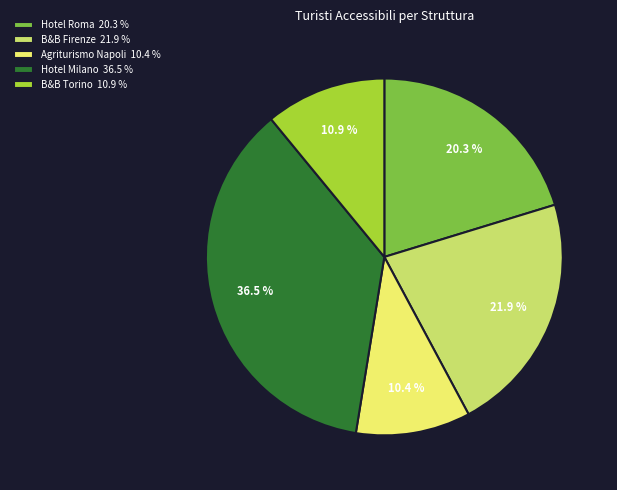

Which category has the smallest portion of the pie?

Agriturismo Napoli 10.4 %